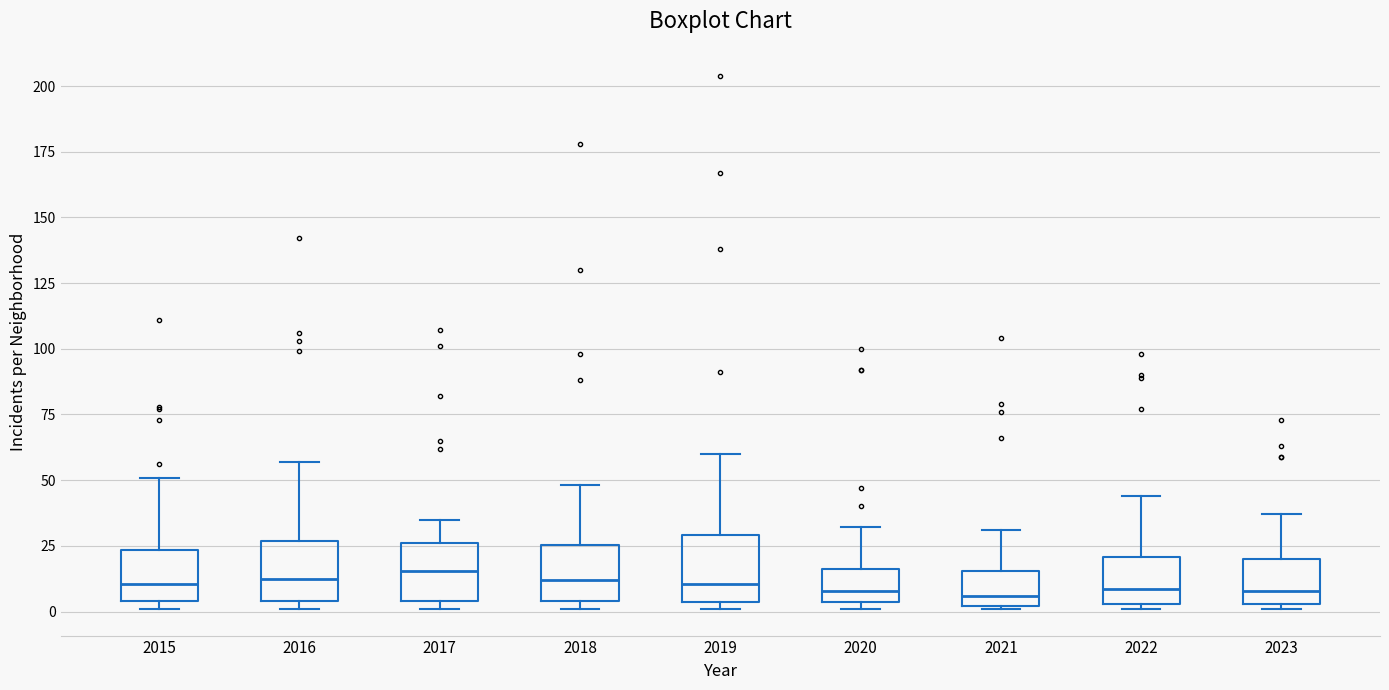

Where is the upper edge of the box at x = 2021 on the y-axis? The values are not printed on the chart, so give them approximately, as read against the axis.

15